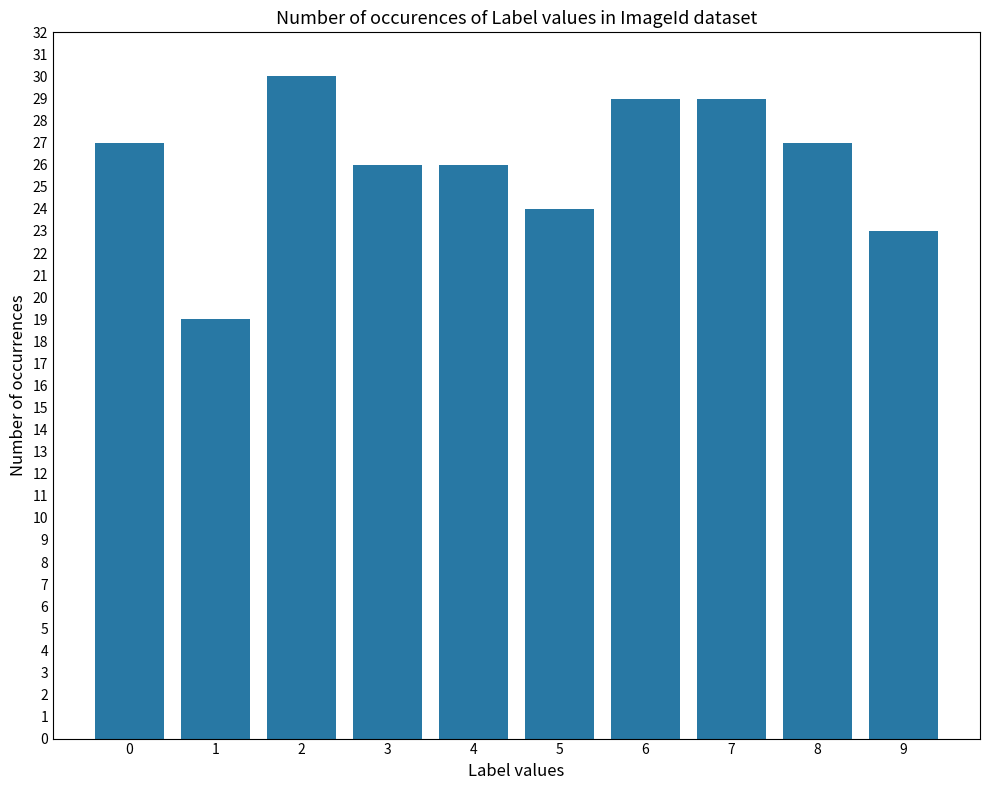

Between 4 and 5, which is larger?

4